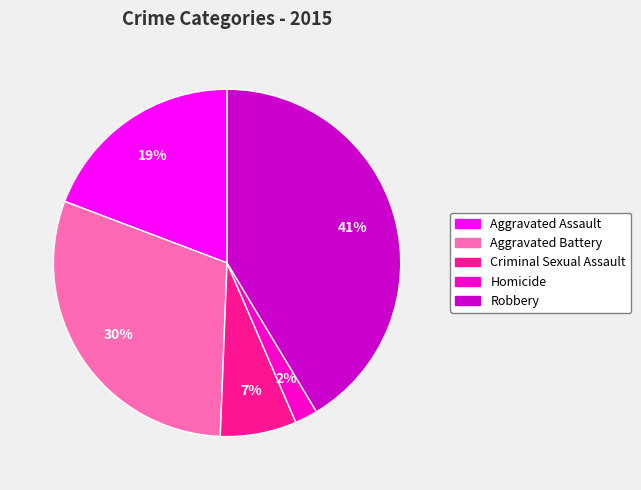

What percentage is the Robbery slice, to the nearest percent?

41%